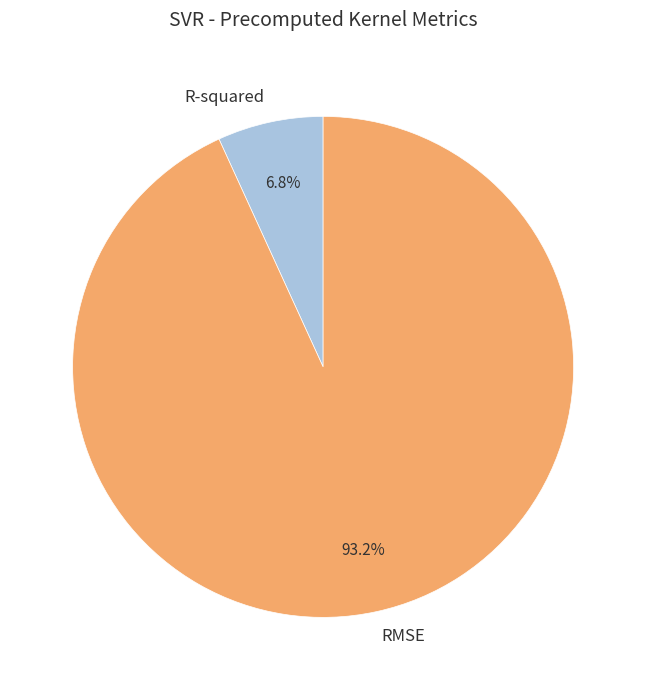

To the nearest percent, what portion does RMSE represent?

93%